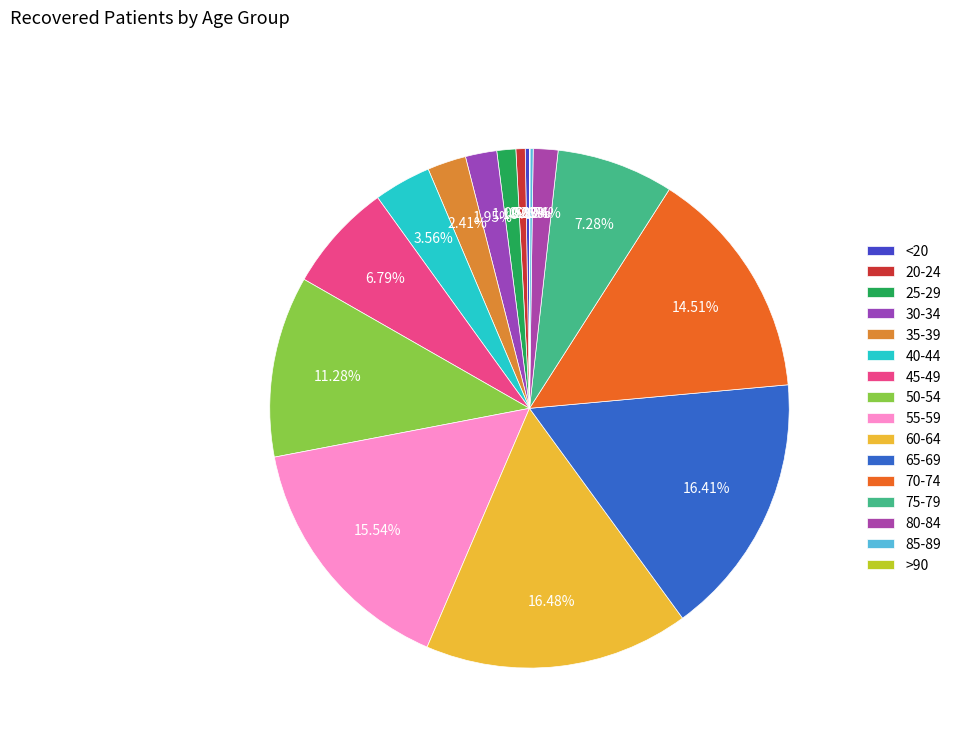

Rank the categories by value from highest to lowest.

60-64, 65-69, 55-59, 70-74, 50-54, 75-79, 45-49, 40-44, 35-39, 30-34, 80-84, 25-29, 20-24, <20, 85-89, >90